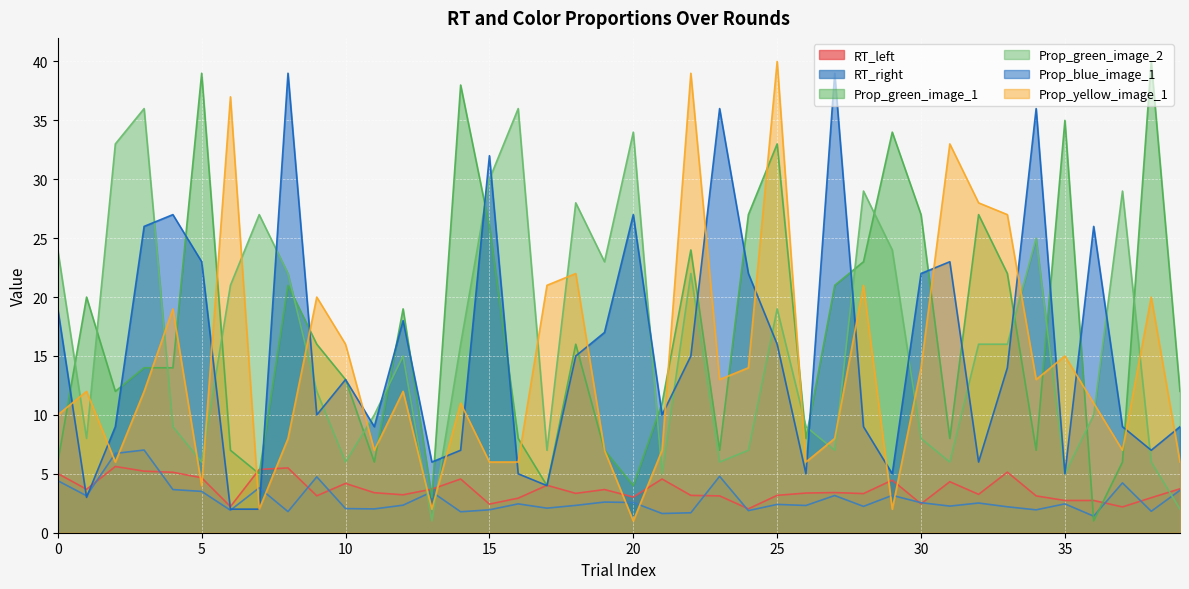

After their last crossing, which series has the higher values: RT_left or Prop_green_image_2?

RT_left